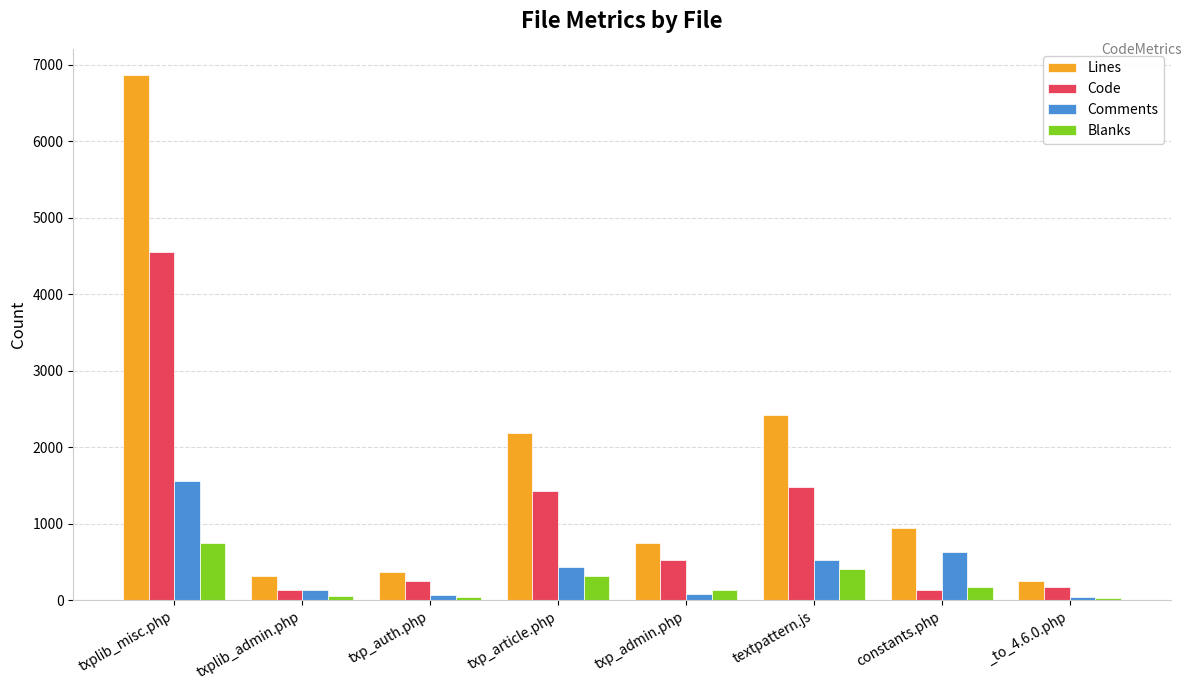

List the series in order of their peak value, lowest first.

Blanks, Comments, Code, Lines